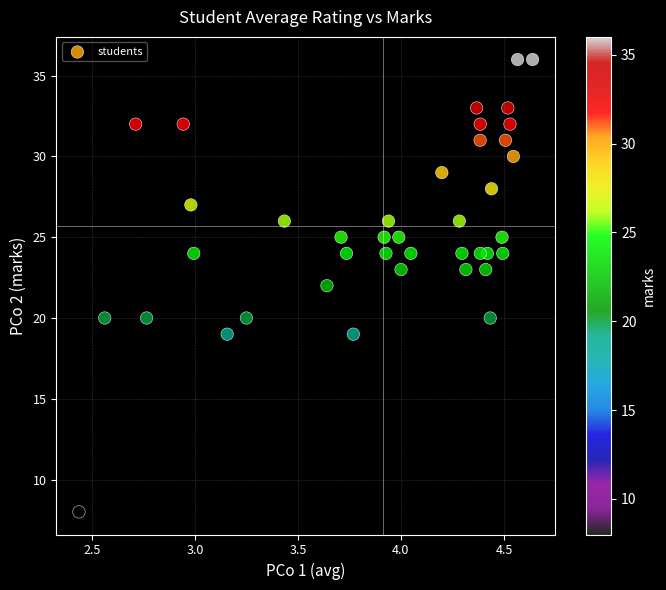

What is the range of Y values (max minus min)?

28